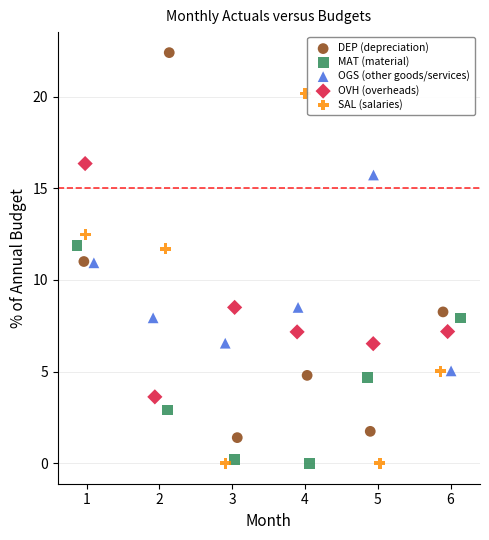

Which series reaches the maximum Y coordinate?

DEP (depreciation)